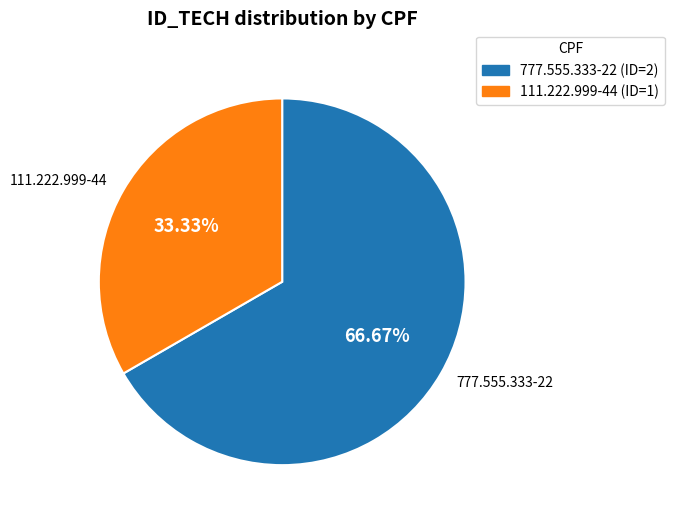

Does 777.555.333-22 represent more than half of the total?

Yes